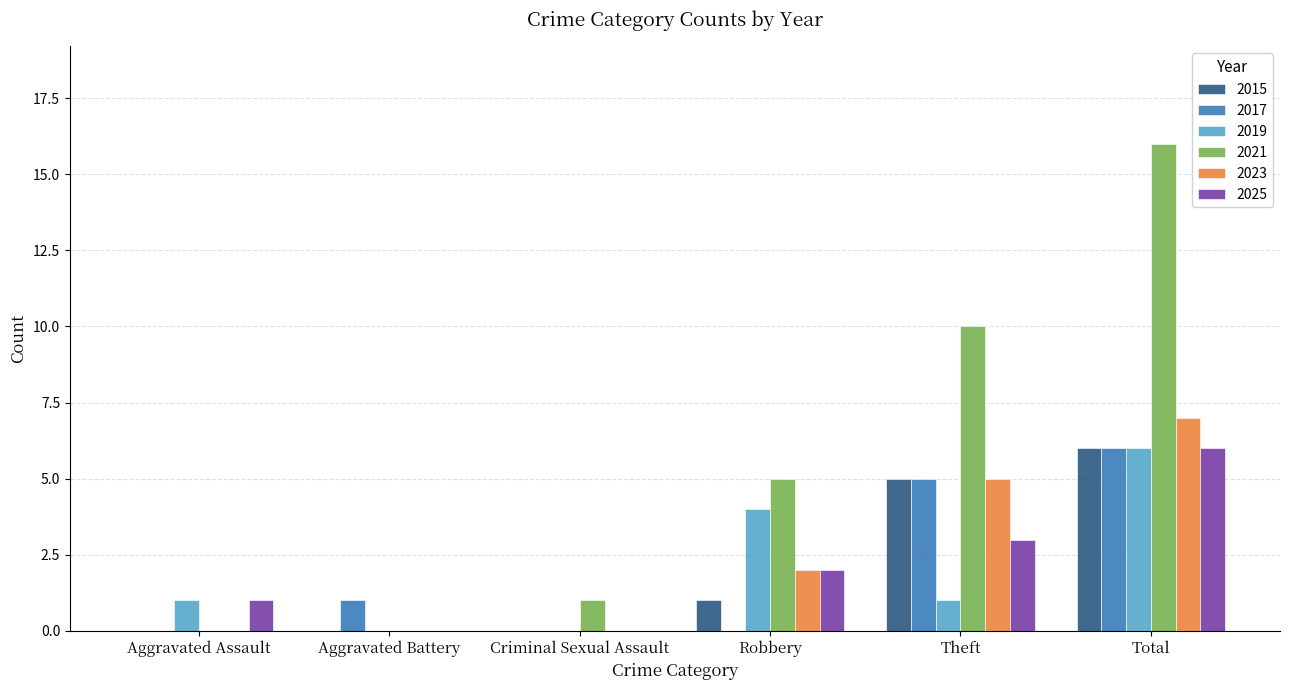

Between Theft and Total, which series saw the biggest shift?

2021